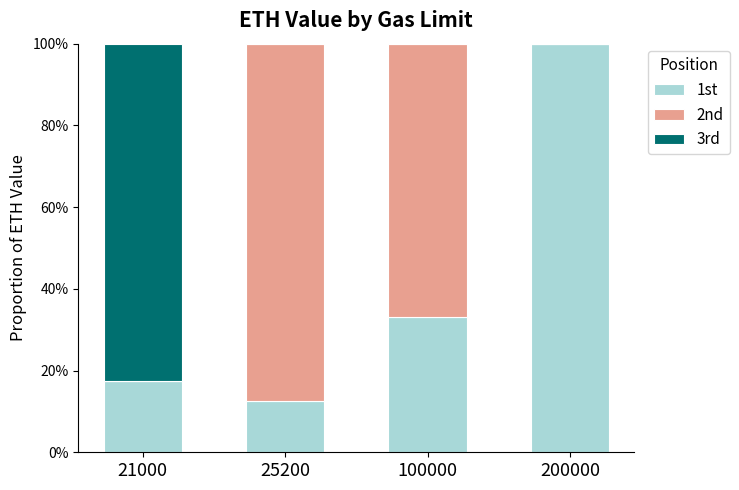

What are all the series names shown in the legend?

1st, 2nd, 3rd